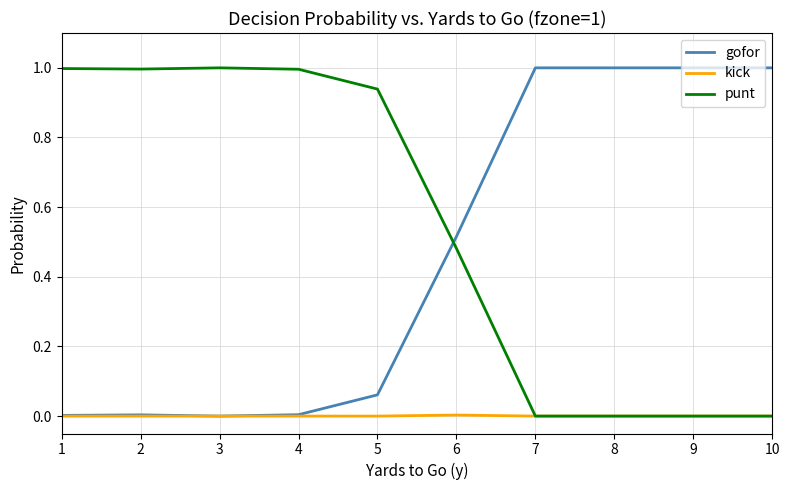

True or false: gofor has a value of 1.8 at 9.

False